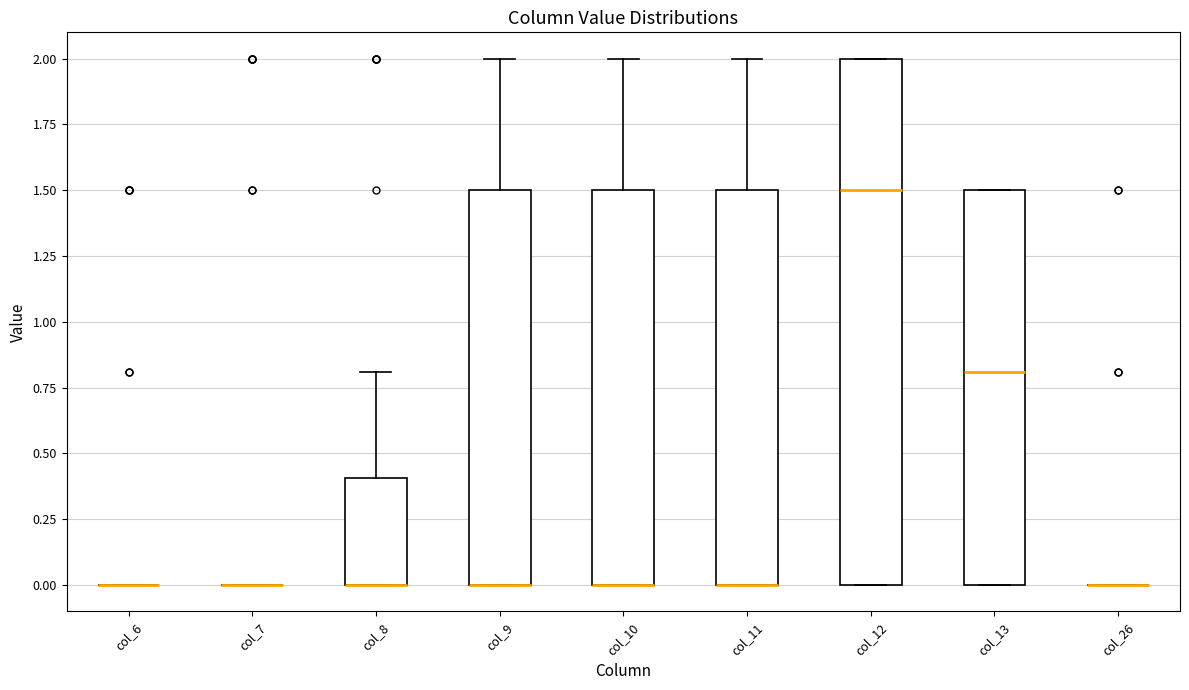

Reading left to right, read every box against the y-axis: the position of its median line, the range the box covers, and the ends of its whiskers. The values are not printed on the chart, so give them approximately, as read against the axis.

col_6: box collapsed to a line at 0.0, whiskers 0.0 to 0.0
col_7: box collapsed to a line at 0.0, whiskers 0.0 to 0.0
col_8: median 0.0 (drawn on the box's lower edge), box 0.0 to 0.4, whiskers 0.0 to 0.8
col_9: median 0.0 (drawn on the box's lower edge), box 0.0 to 1.5, whiskers 0.0 to 2.0
col_10: median 0.0 (drawn on the box's lower edge), box 0.0 to 1.5, whiskers 0.0 to 2.0
col_11: median 0.0 (drawn on the box's lower edge), box 0.0 to 1.5, whiskers 0.0 to 2.0
col_12: median 1.5, box 0.0 to 2.0, whiskers 0.0 to 2.0
col_13: median 0.8, box 0.0 to 1.5, whiskers 0.0 to 1.5
col_26: box collapsed to a line at 0.0, whiskers 0.0 to 0.0